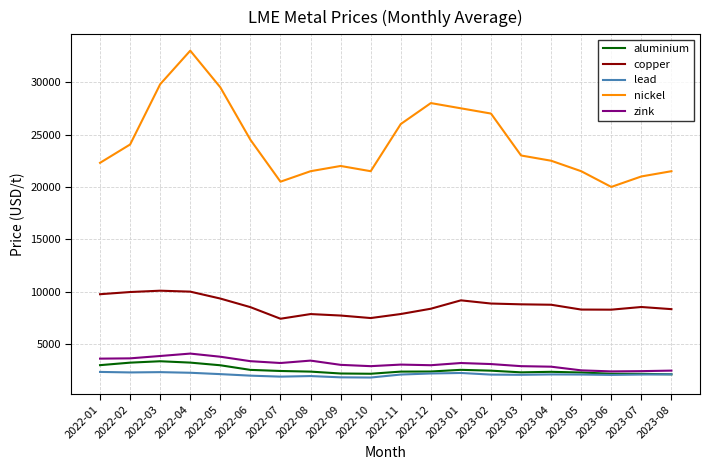

How many categories are shown in the chart?

20